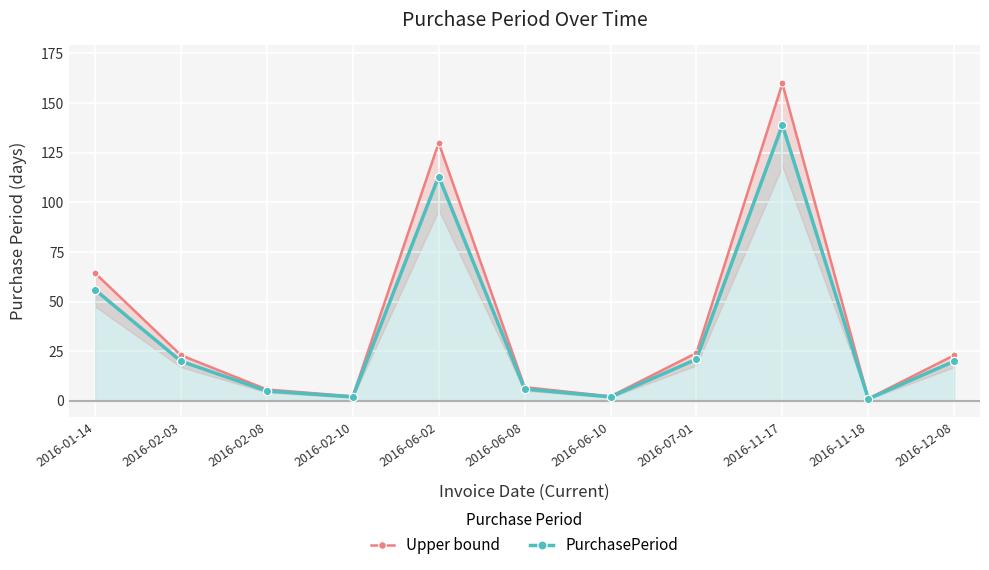

Between 2016-06-02 and 2016-02-03, which is larger?

2016-06-02